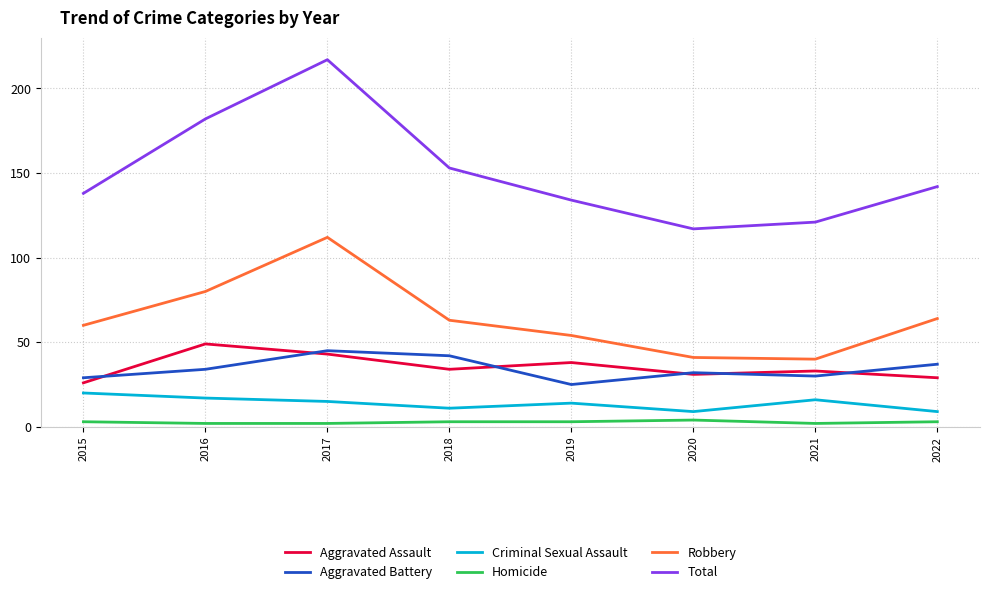

List the labels in order of Total value, largest first.

2017, 2016, 2018, 2022, 2015, 2019, 2021, 2020